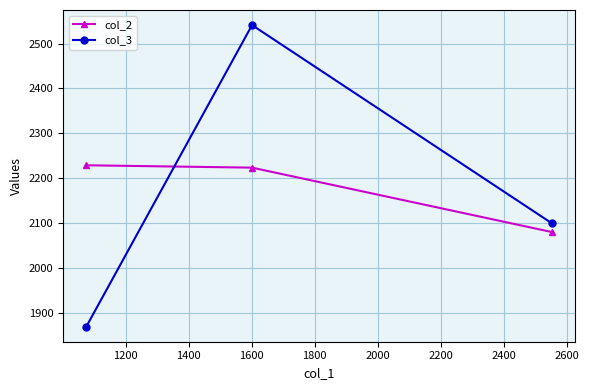

Which series has the widest spread of values?

col_3